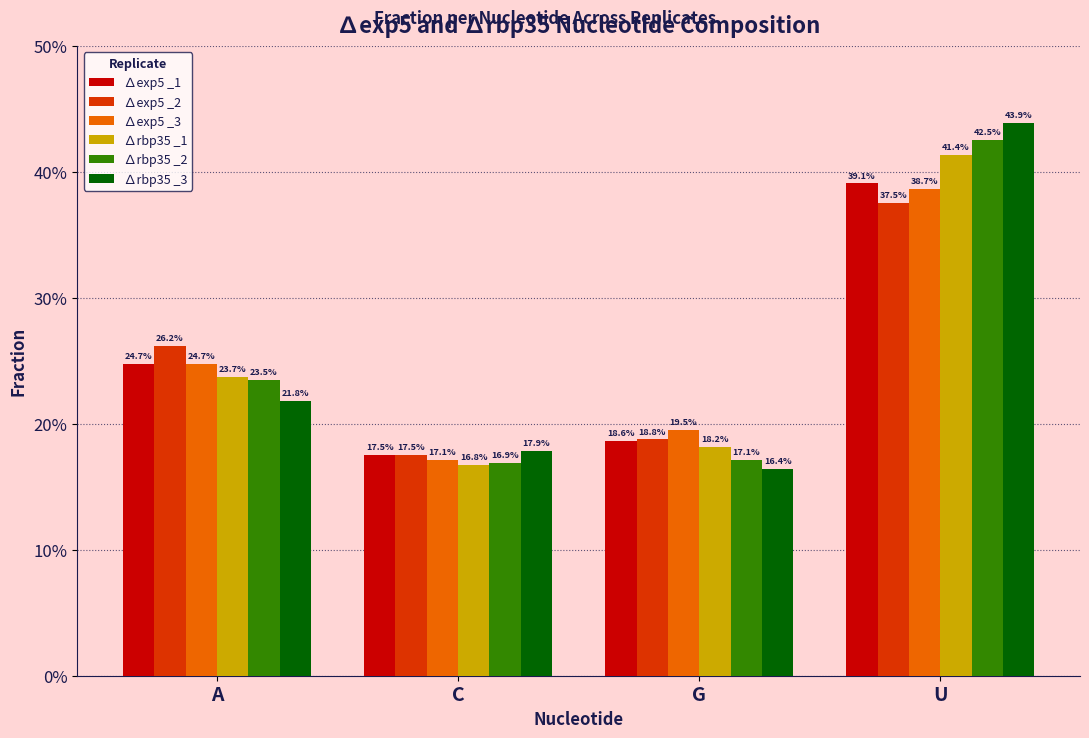

What are all the series names shown in the legend?

∆exp5 _1, ∆exp5 _2, ∆exp5 _3, ∆rbp35 _1, ∆rbp35 _2, ∆rbp35 _3